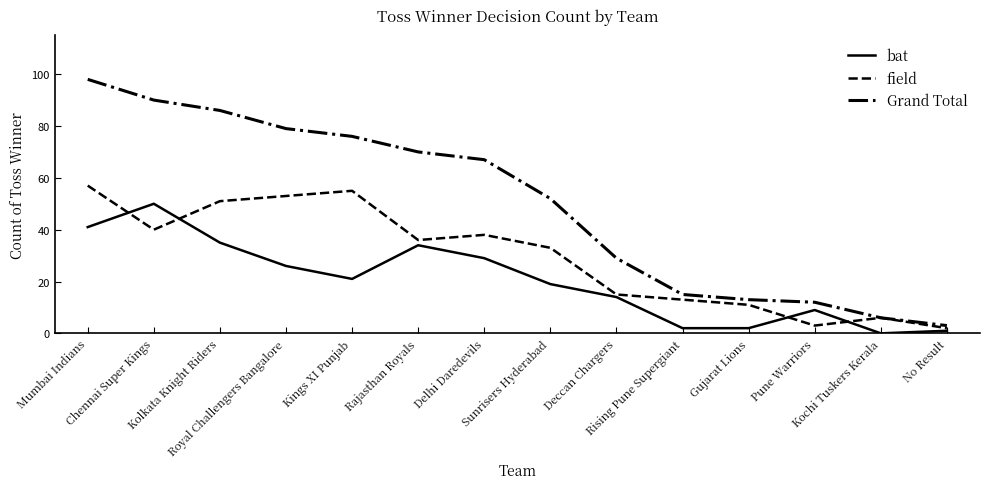

What are all the series names shown in the legend?

bat, field, Grand Total